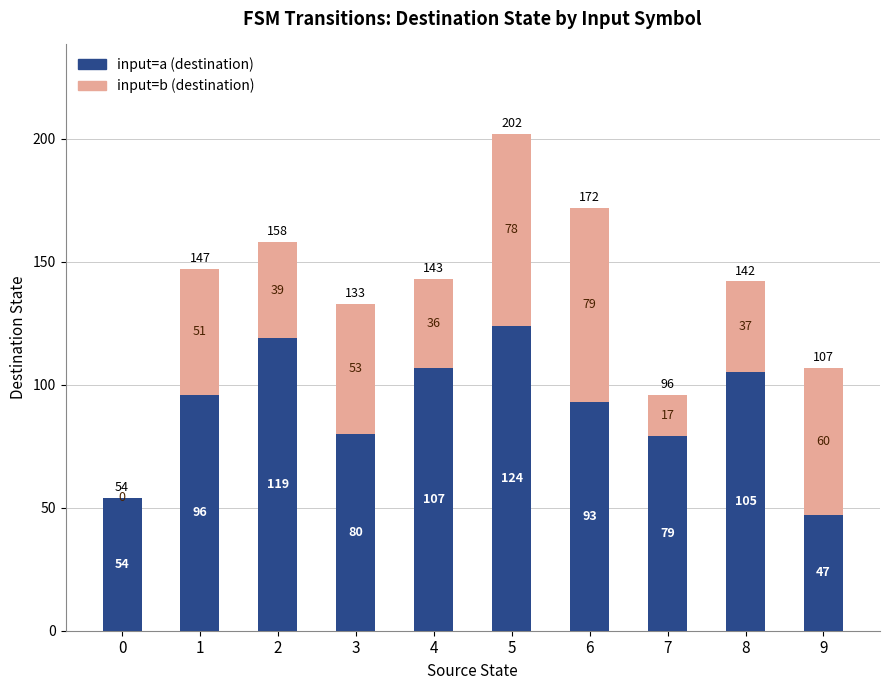

What is the sum of the input=a (destination) values at 6 and 4?

200